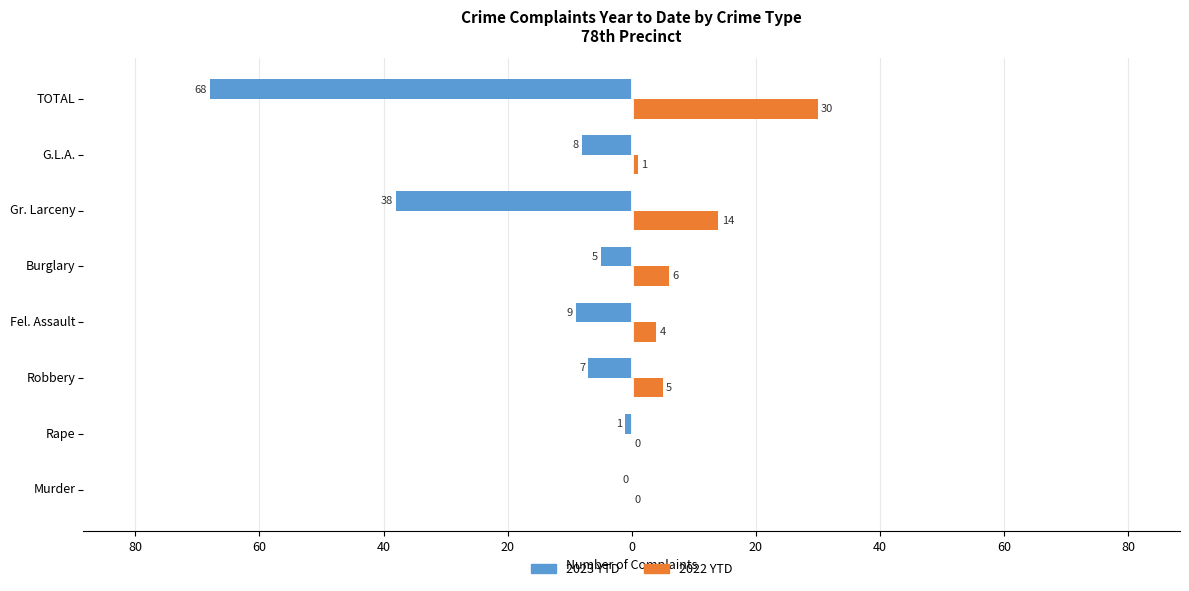

What are all the series names shown in the legend?

2023 YTD, 2022 YTD